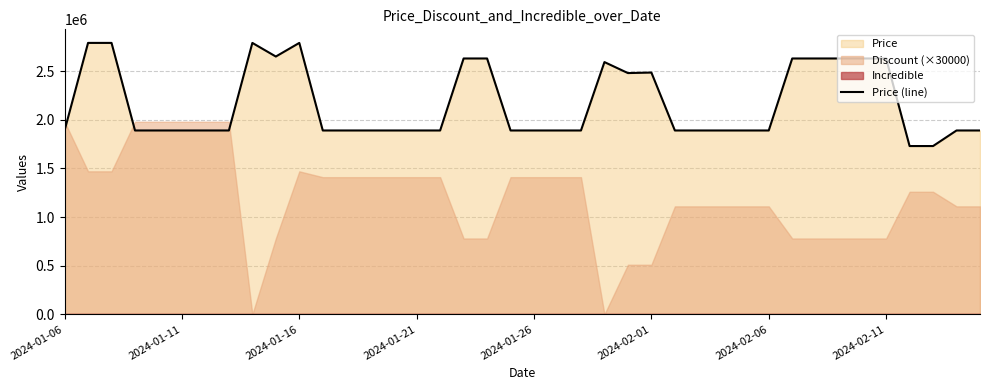

What is the sum of all values?

86708270